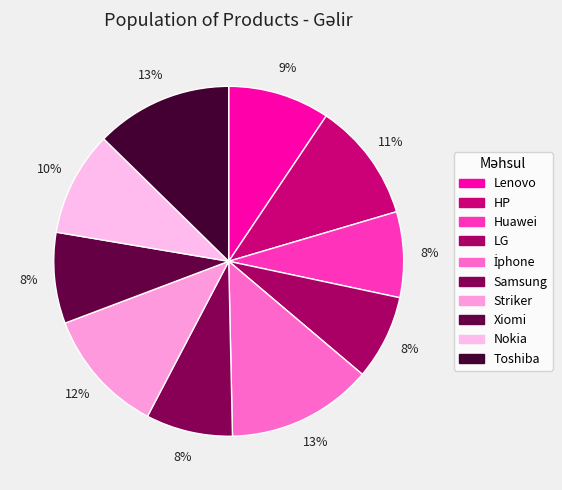

True or false: Huawei accounts for 1% of the total.

False